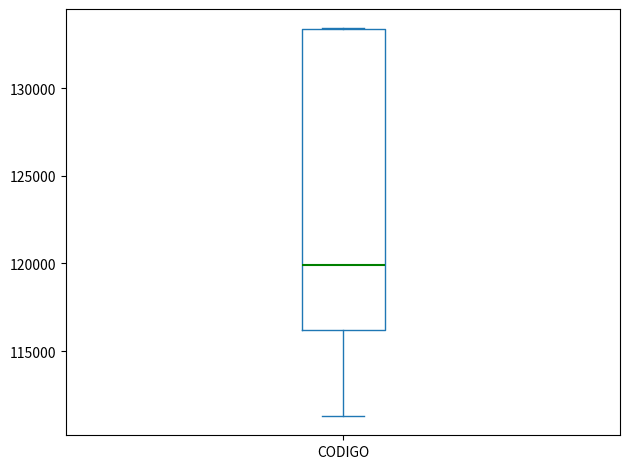

Transcribe this box plot: give where the median line is, the range the box spans, and where the two whiskers end, as read against the y-axis. The values are not printed on the chart, so give them approximately, as read against the axis.

median 120000, box 116000 to 133500, whiskers 111500 to 133500